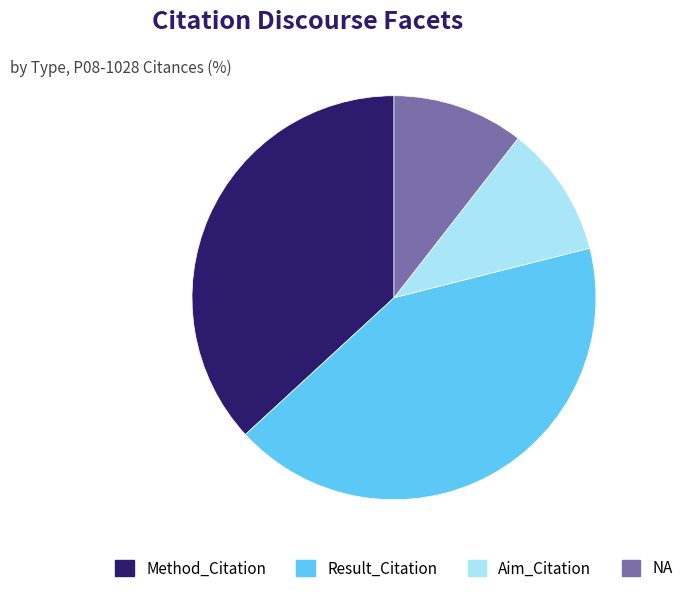

Count the number of slices in the pie.

4